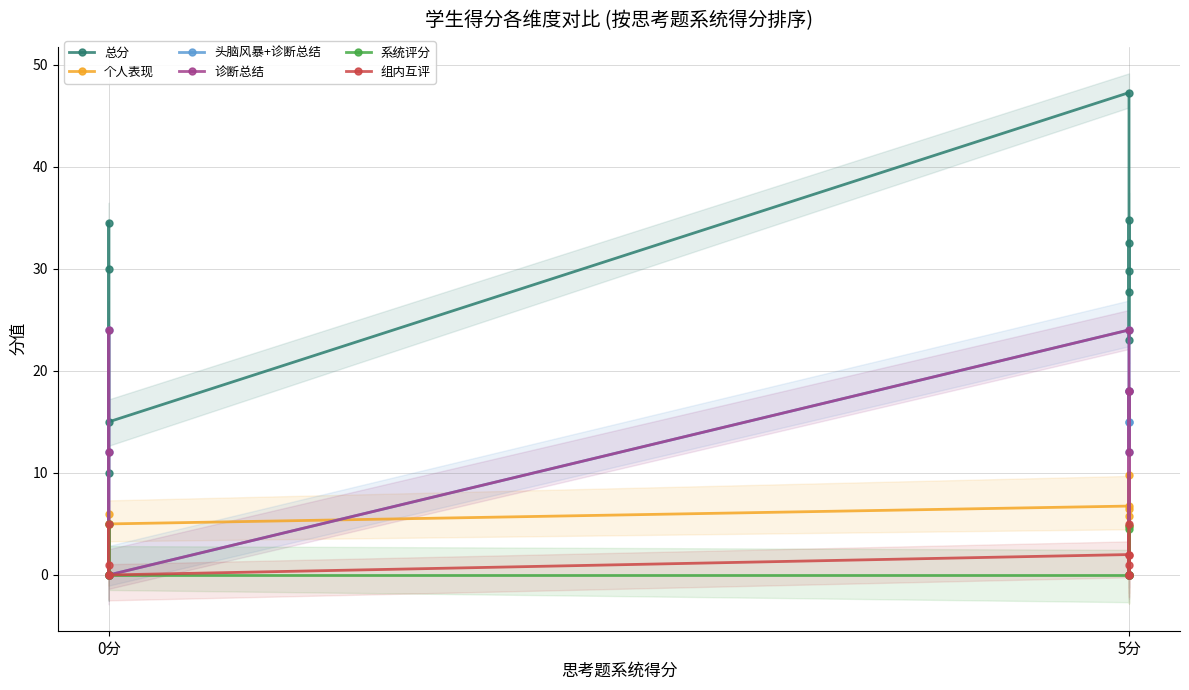

What is the difference between the maximum and minimum values in the 总分 series?

37.2